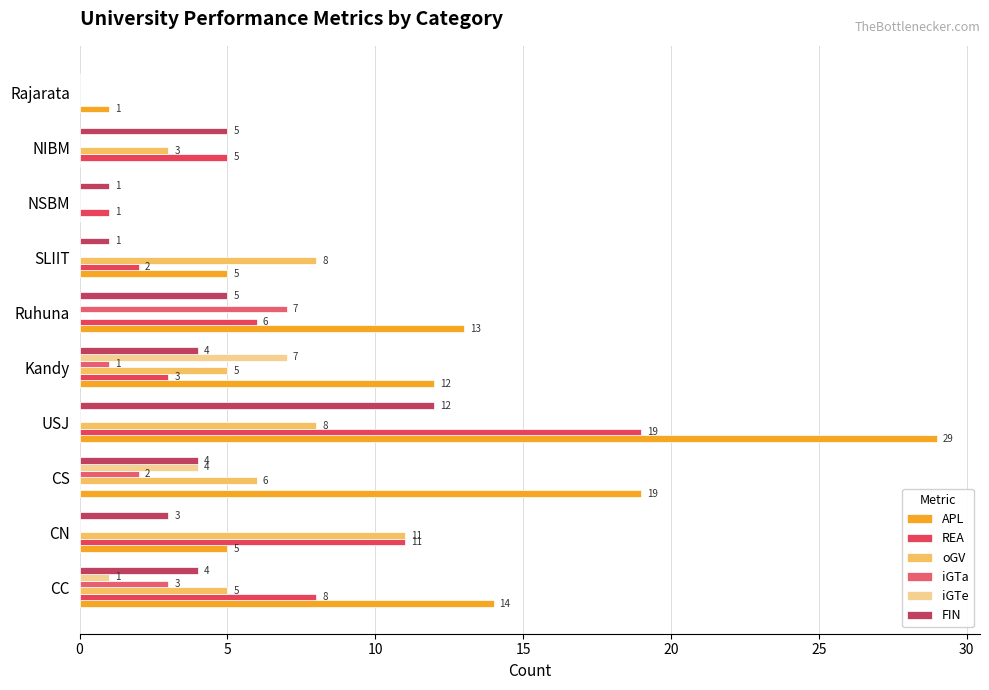

What is the highest value of the iGTa series?

7